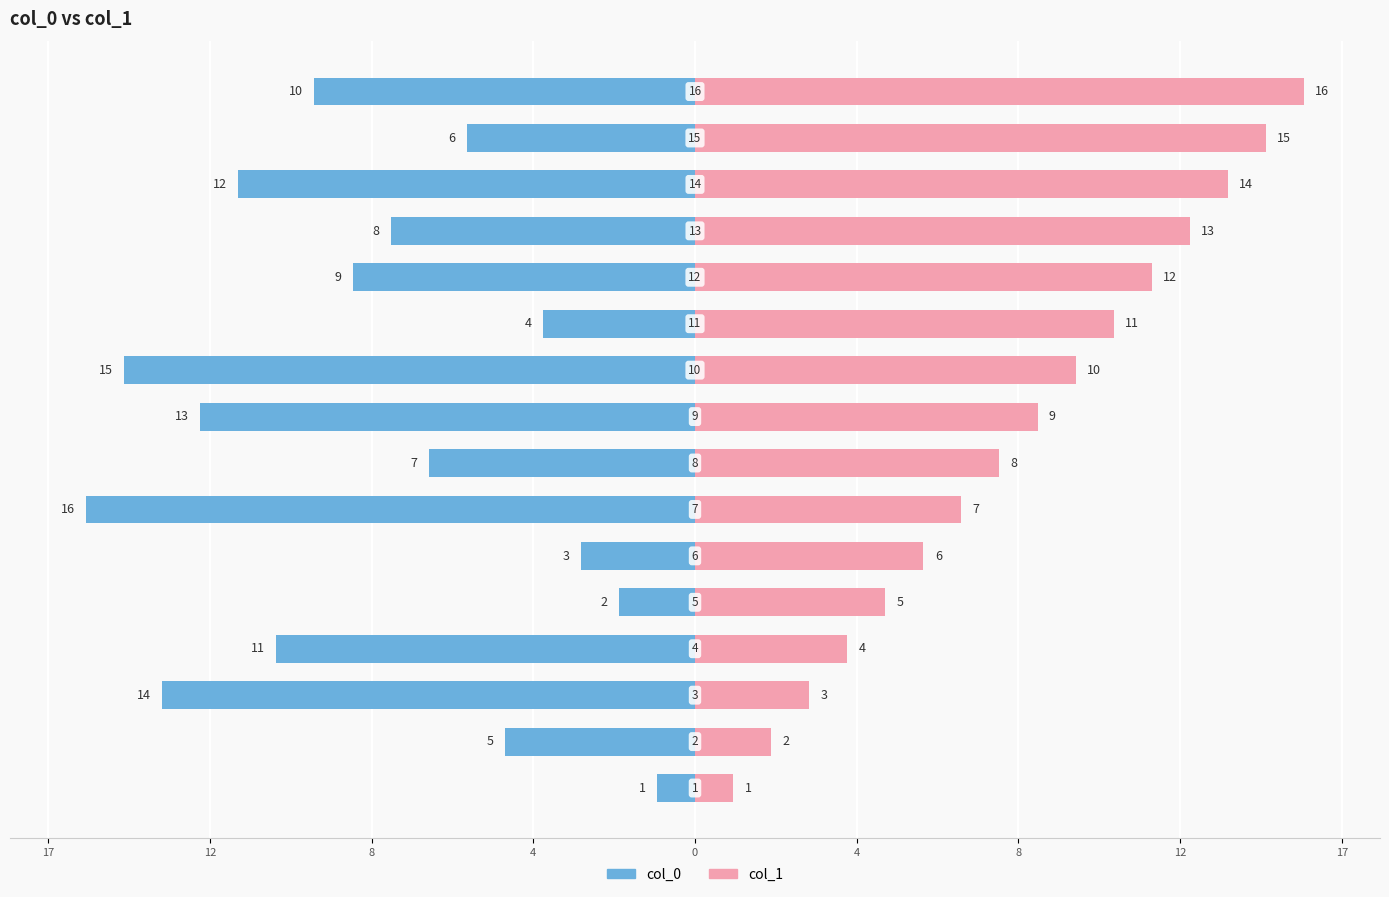

Rank the series by their average value, from lowest to highest.

col_0, col_1